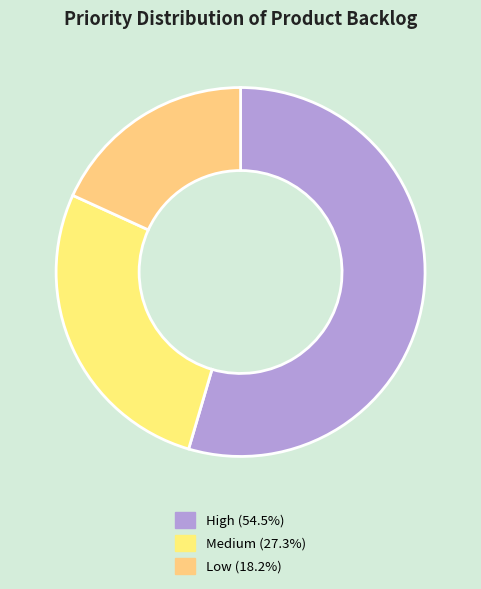

What is the largest slice in the pie chart?

High